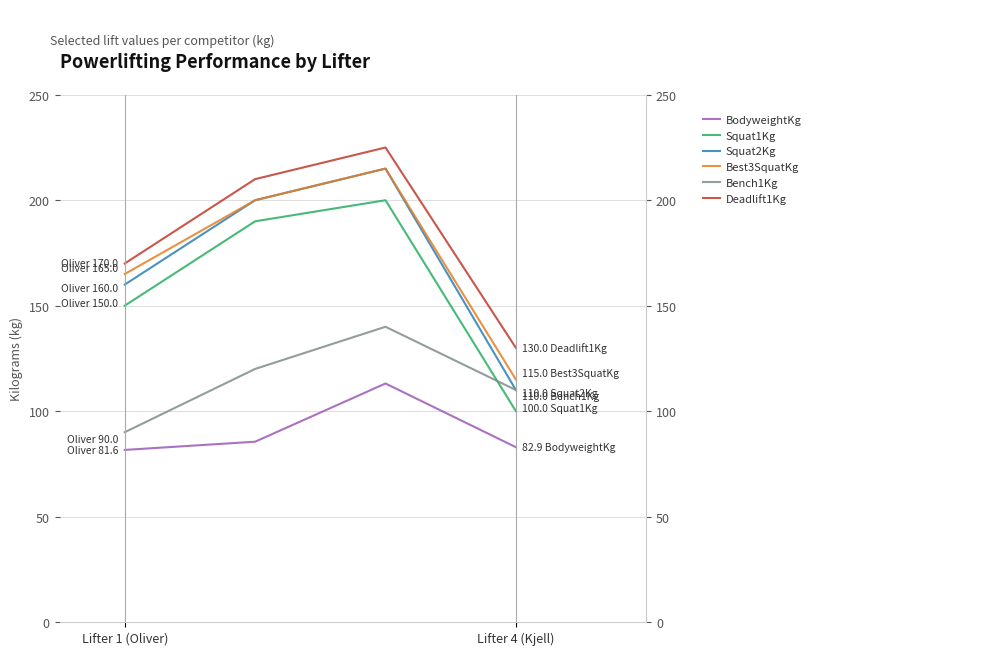

Where is Squat1Kg nearest to the value 150?

Lifter 1 (Oliver)